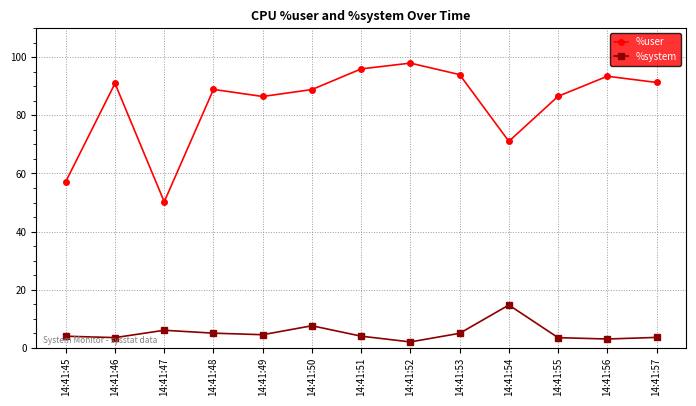

How many lines are shown in the chart?

2